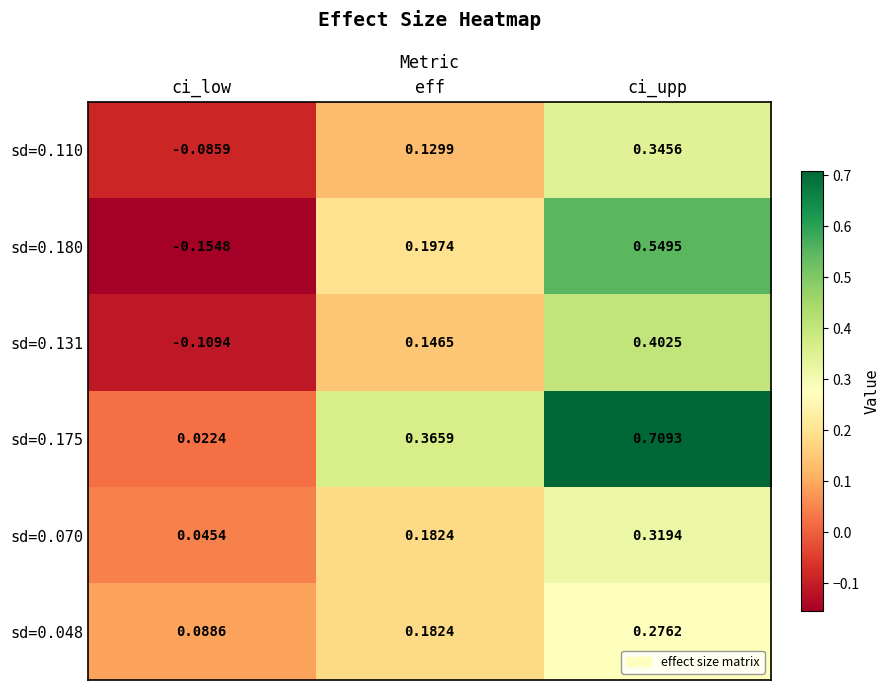

At which category does the chart reach its minimum across all series?

ci_low